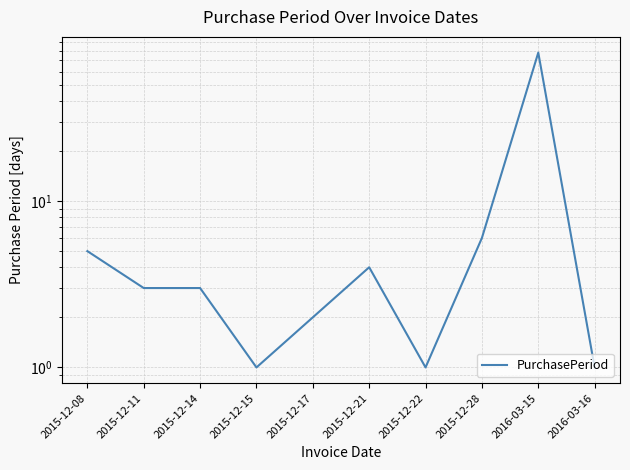

Where does the data first go above 3?

2015-12-08